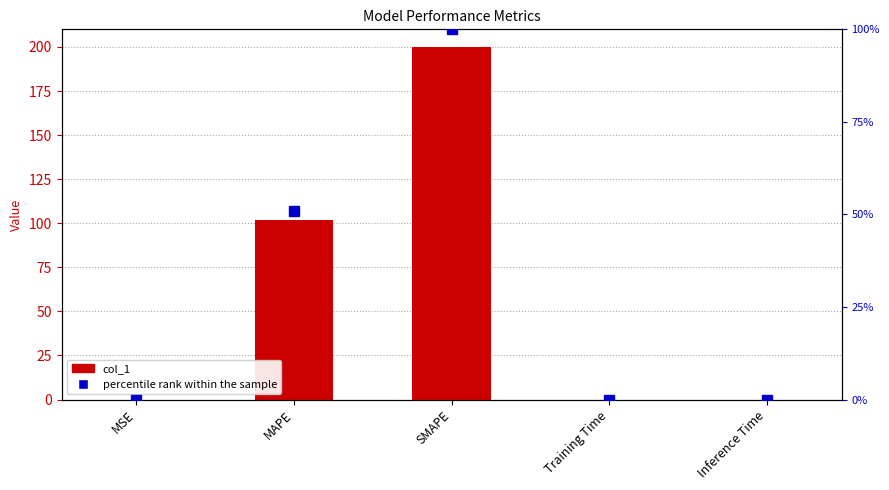

What is the difference between the maximum and minimum values in the percentile rank within the sample series?

100.0